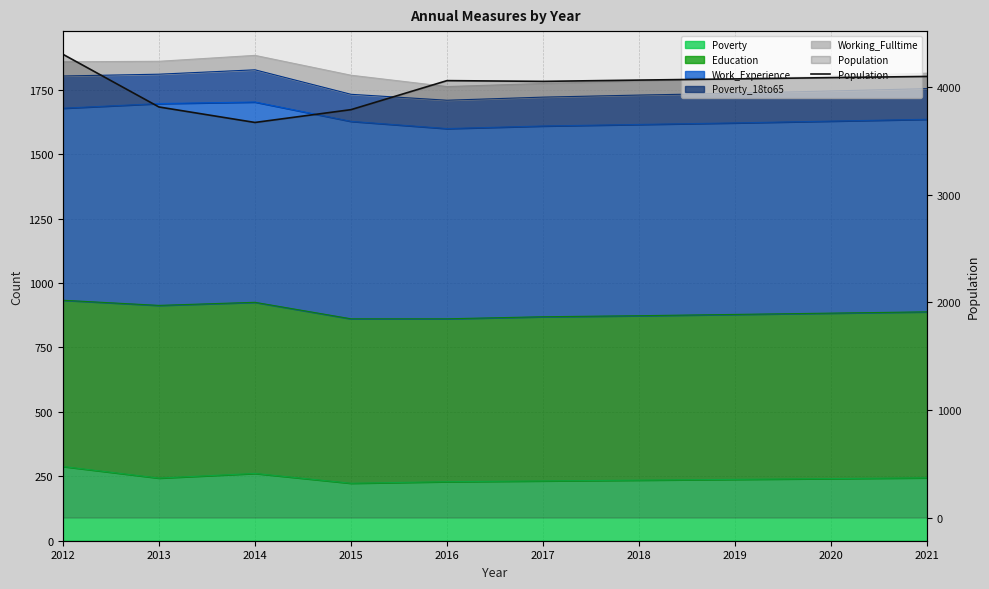

Which has a higher value, 2017 or 2016?

2016